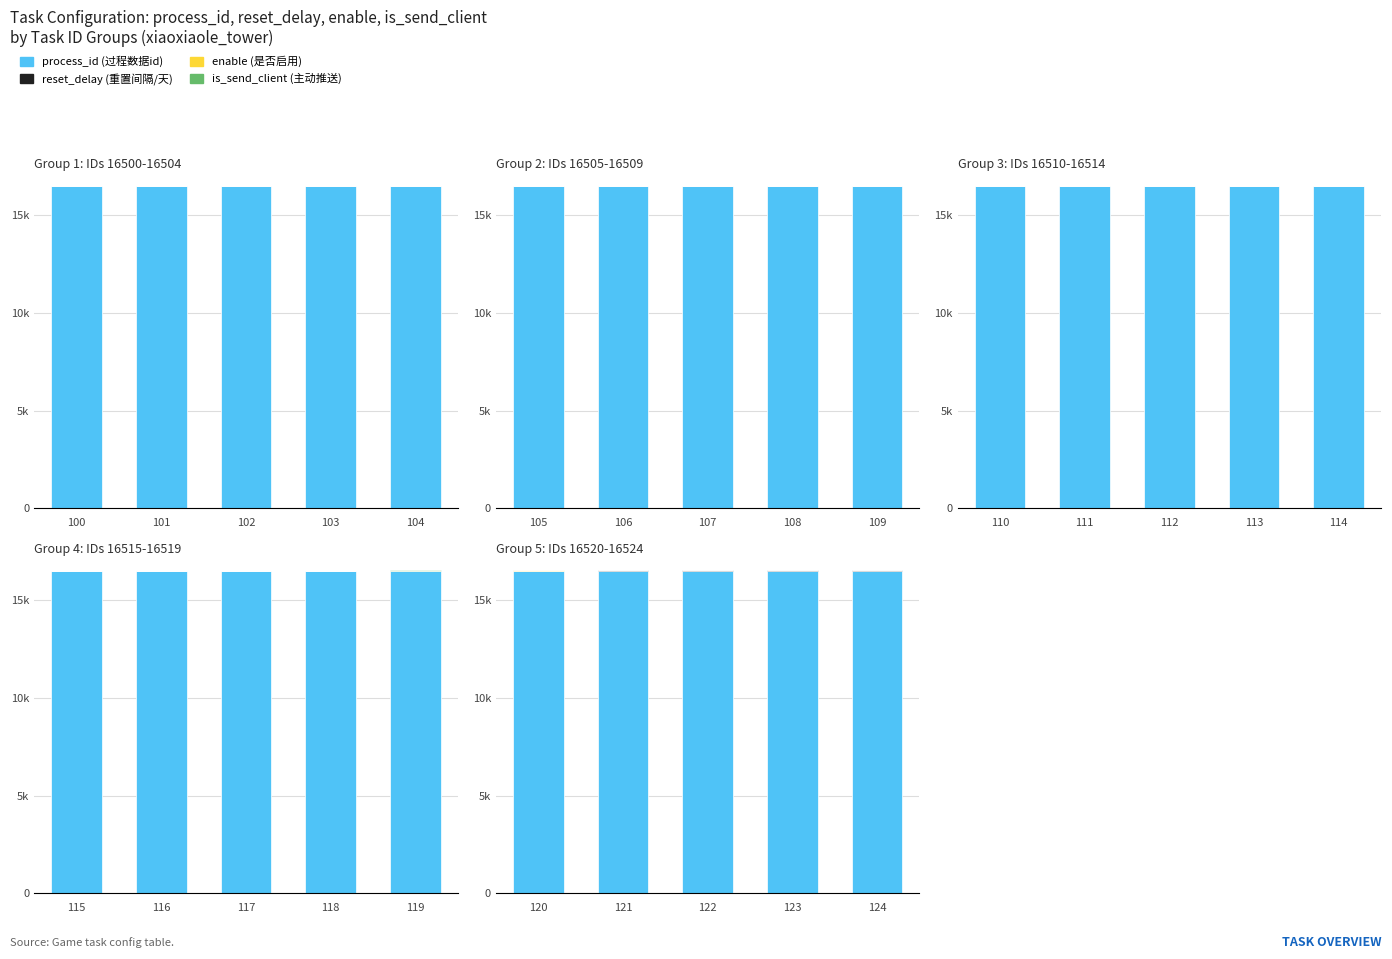

Where is is_send_client (主动推送) nearest to the value 1?

100